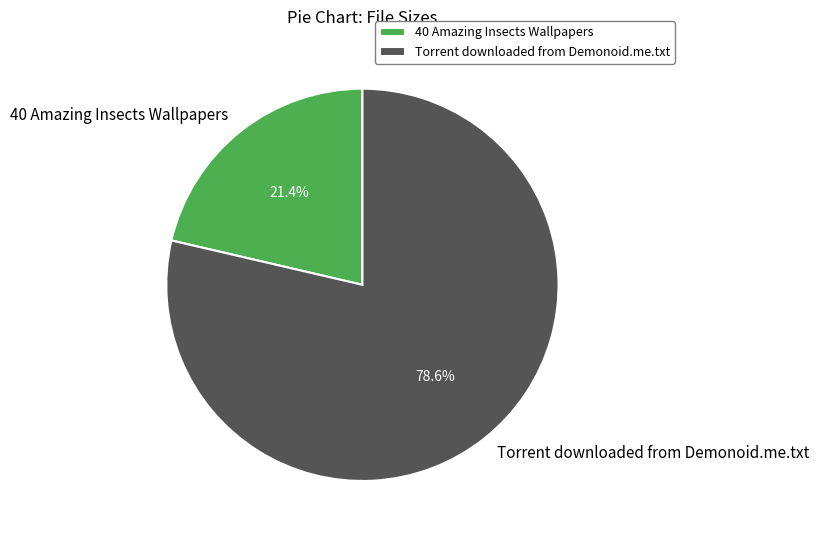

To the nearest percent, what portion does Torrent downloaded from Demonoid.me.txt represent?

79%